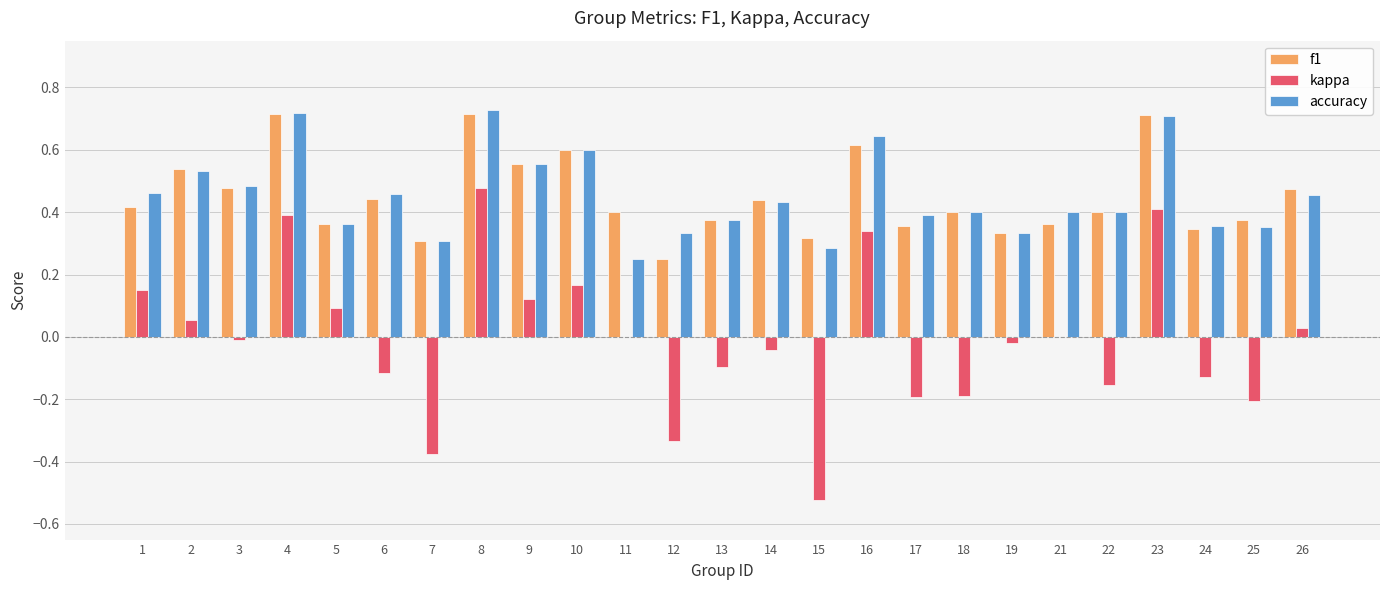

The f1 series shows 0.3 at 2. True or false?

False